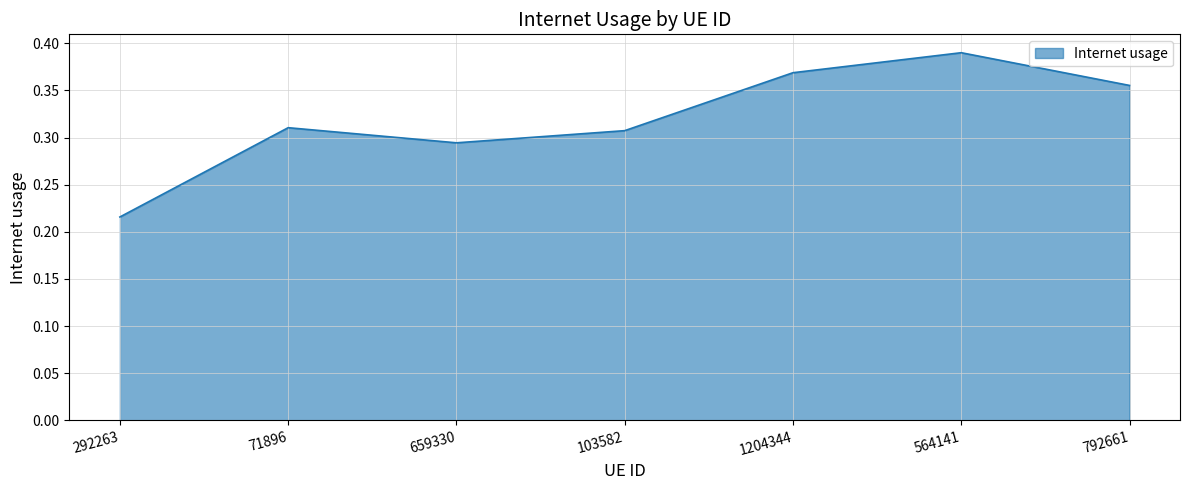

Does the chart have visible grid lines?

Yes